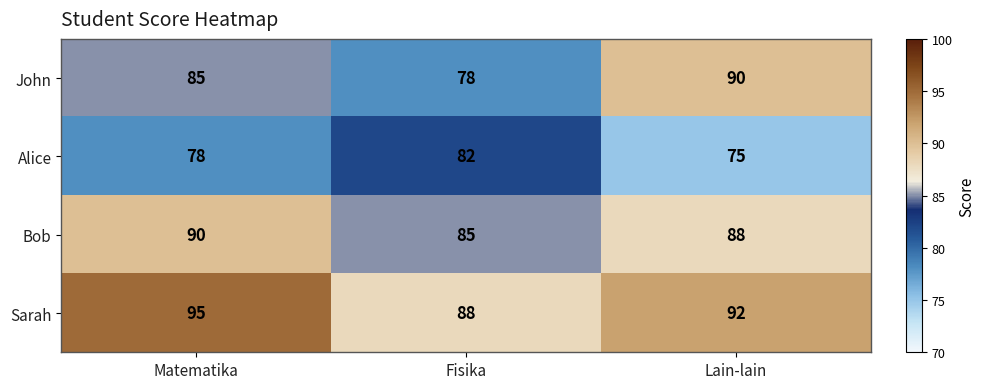

What is the spread (max minus min) of values at Fisika?

10